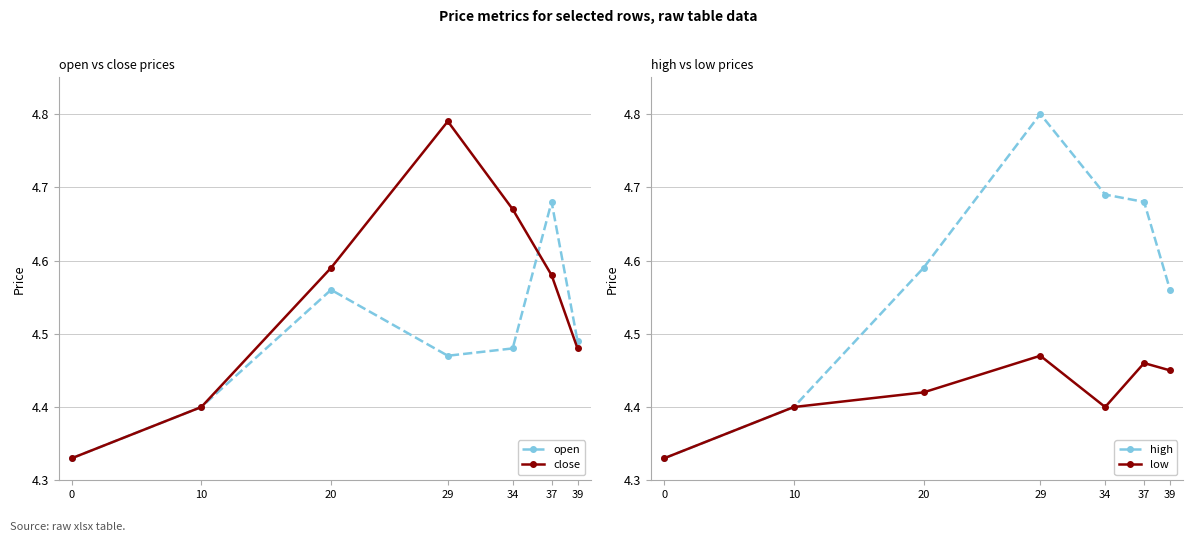

What is the sum of the close values at 39 and 37?

9.1